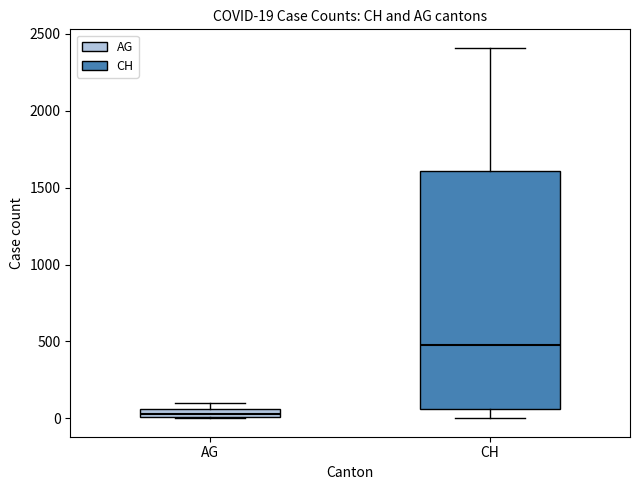

Which box's median line is the lowest?

AG